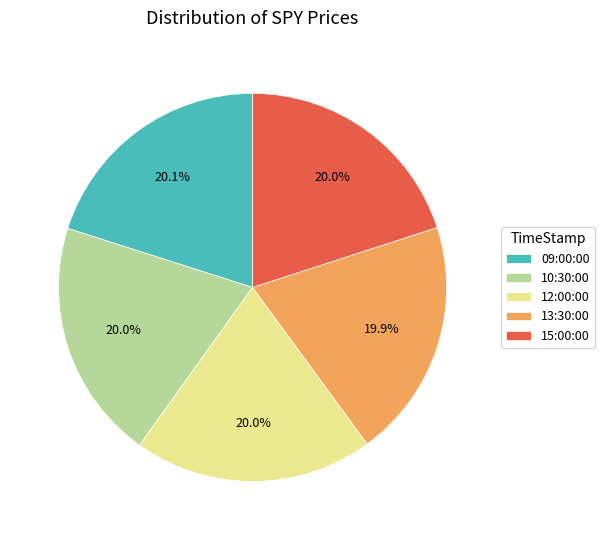

Count the number of slices in the pie.

5